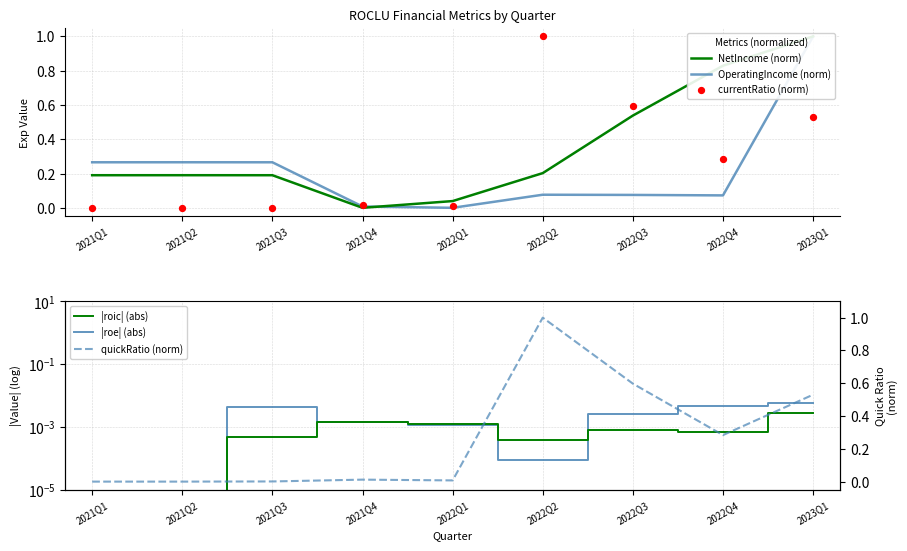

At which category is the sum across all series the highest?

2023Q1